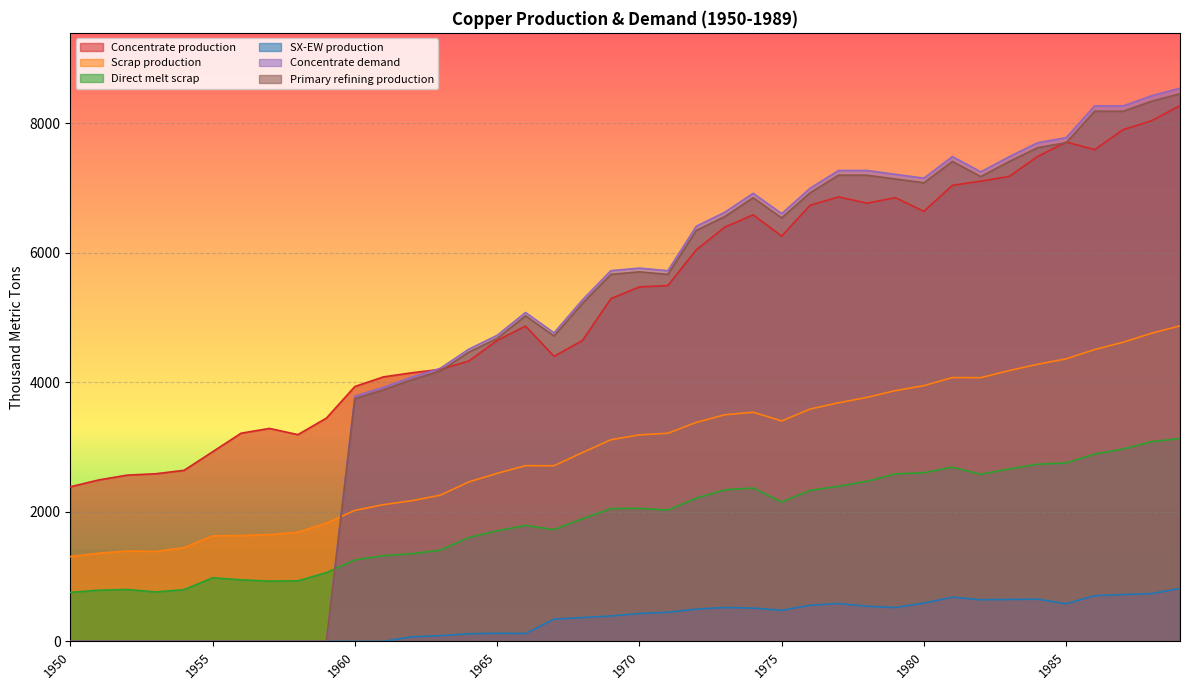

What are all the series names shown in the legend?

Concentrate production, Scrap production, Direct melt scrap, SX-EW production, Concentrate demand, Primary refining production